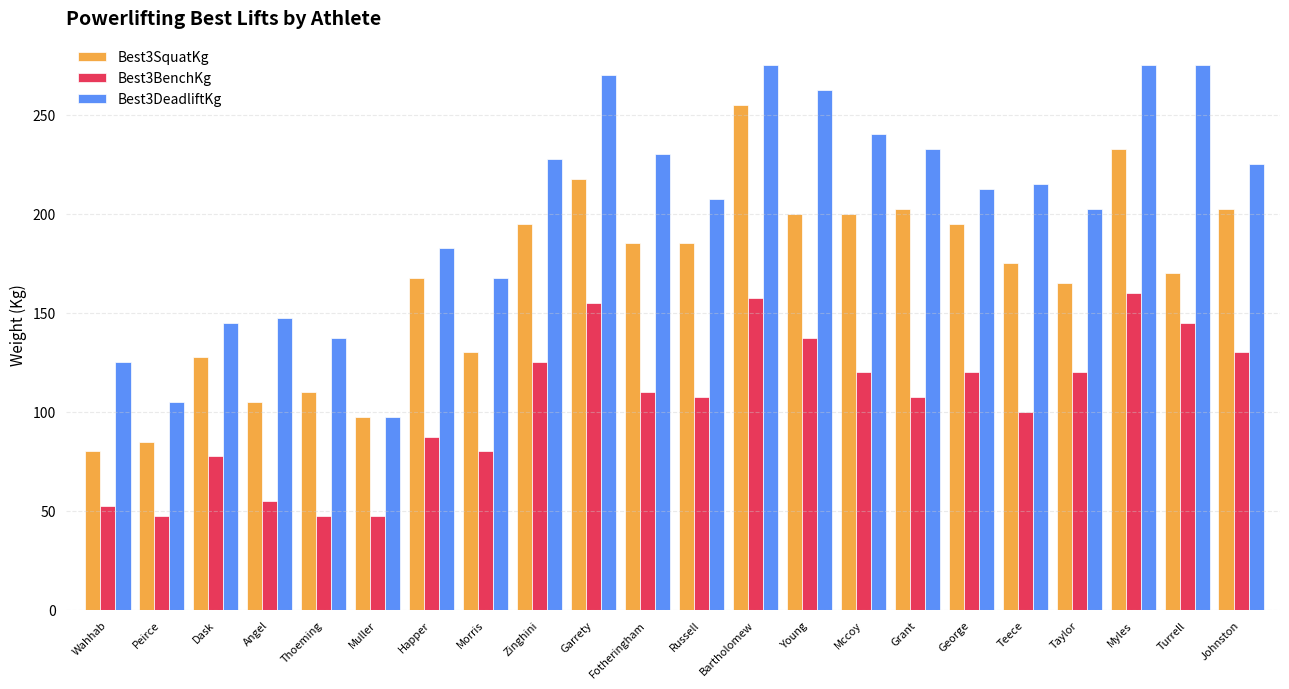

Read the Best3SquatKg value at Fotheringham.

185.0